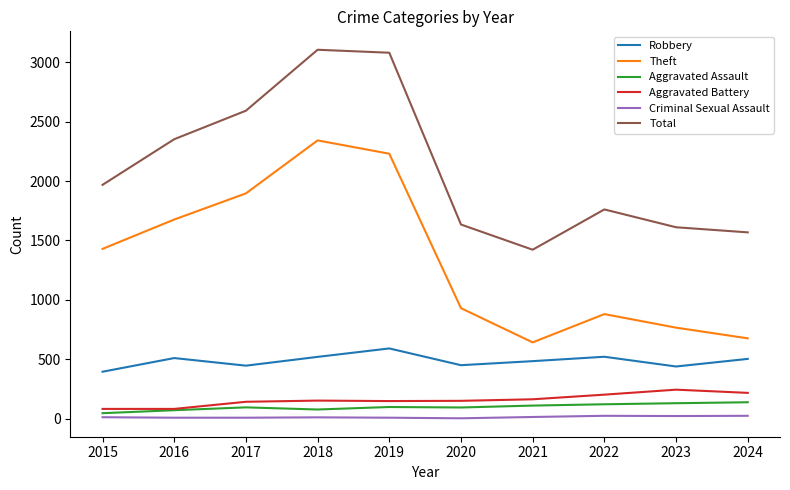

Which series has the largest range (max minus min)?

Theft